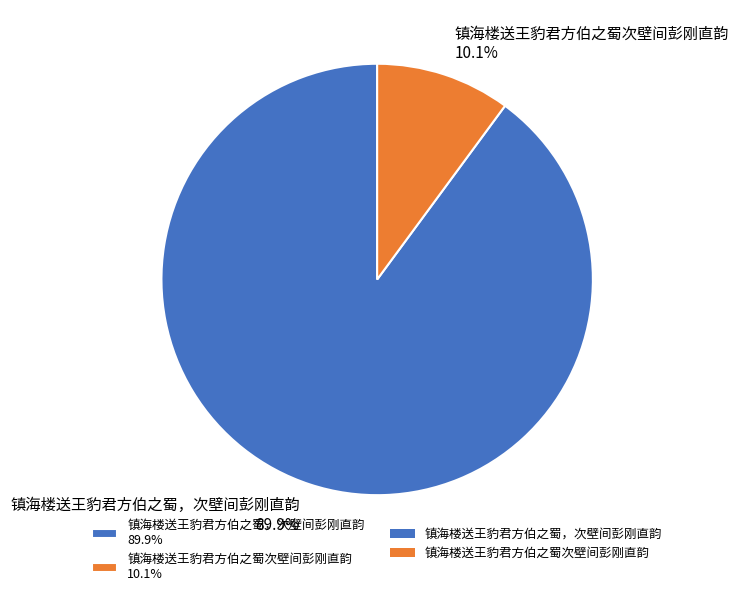

Is the sum of 镇海楼送王豹君方伯之蜀，次壁间彭刚直韵 and 镇海楼送王豹君方伯之蜀次壁间彭刚直韵 greater than half?

Yes